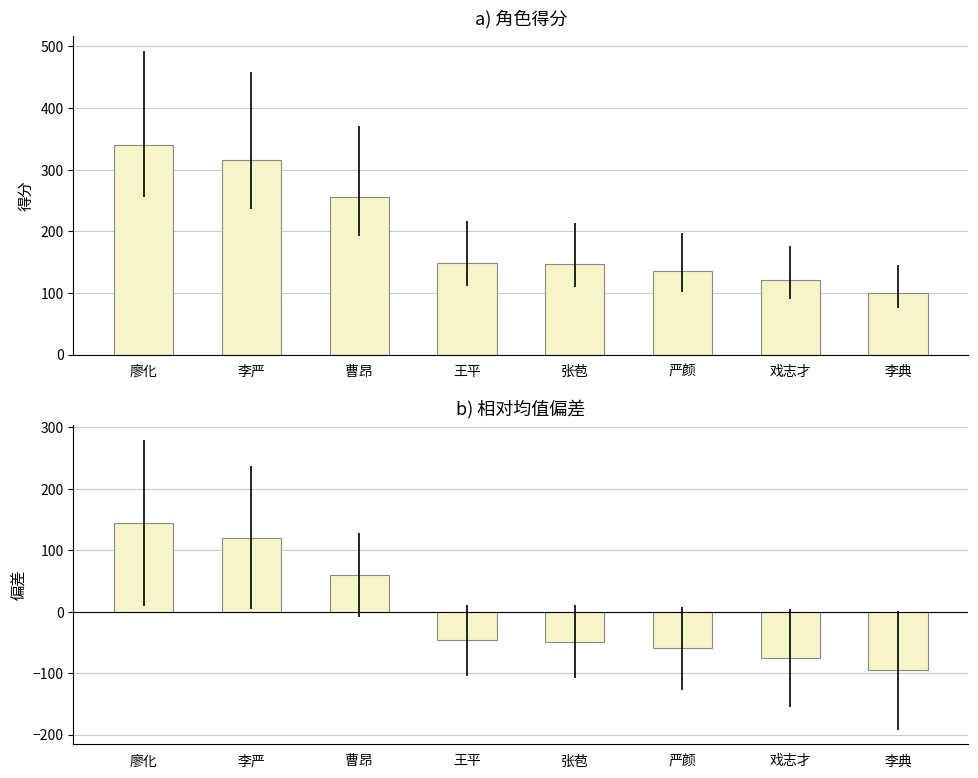

At which label does 差值 reach its peak?

廖化